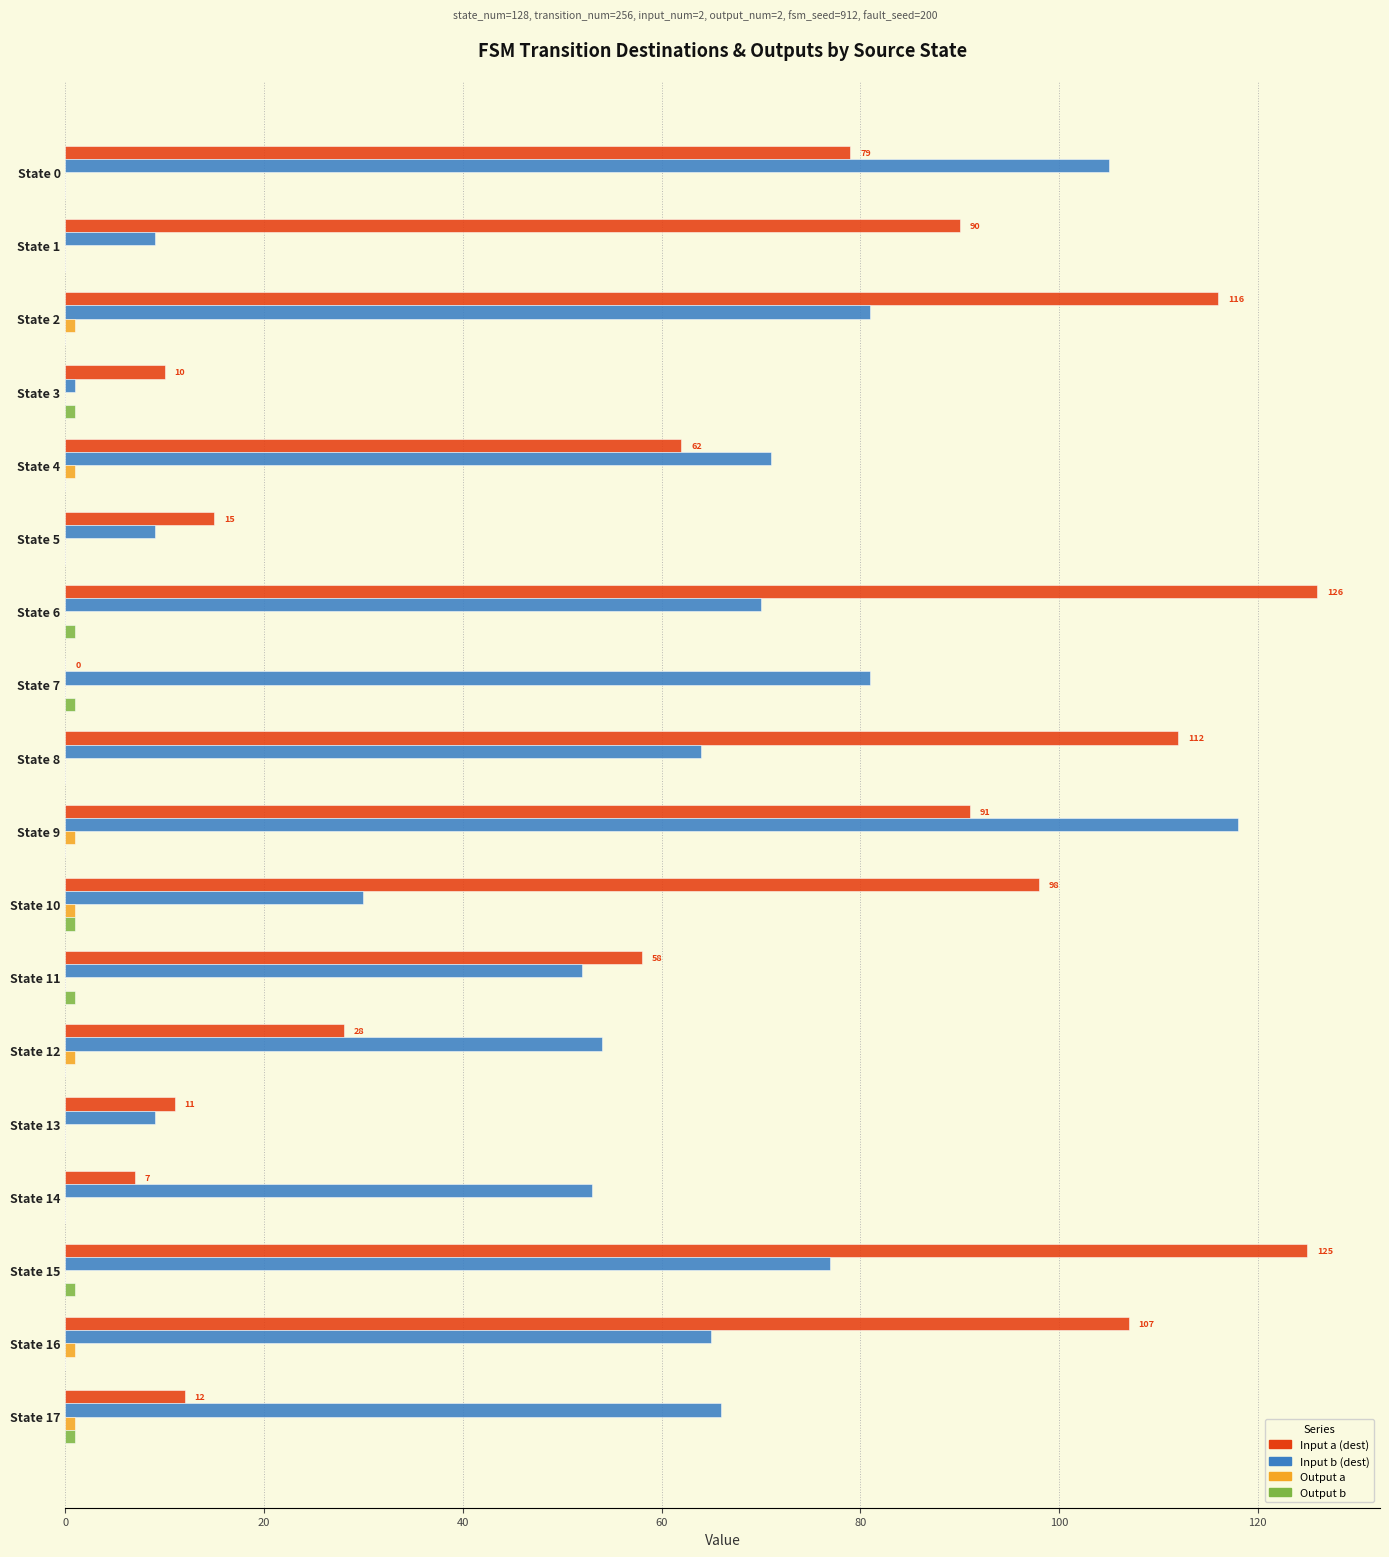

Which series changed the most between State 6 and State 11?

Input a (dest)